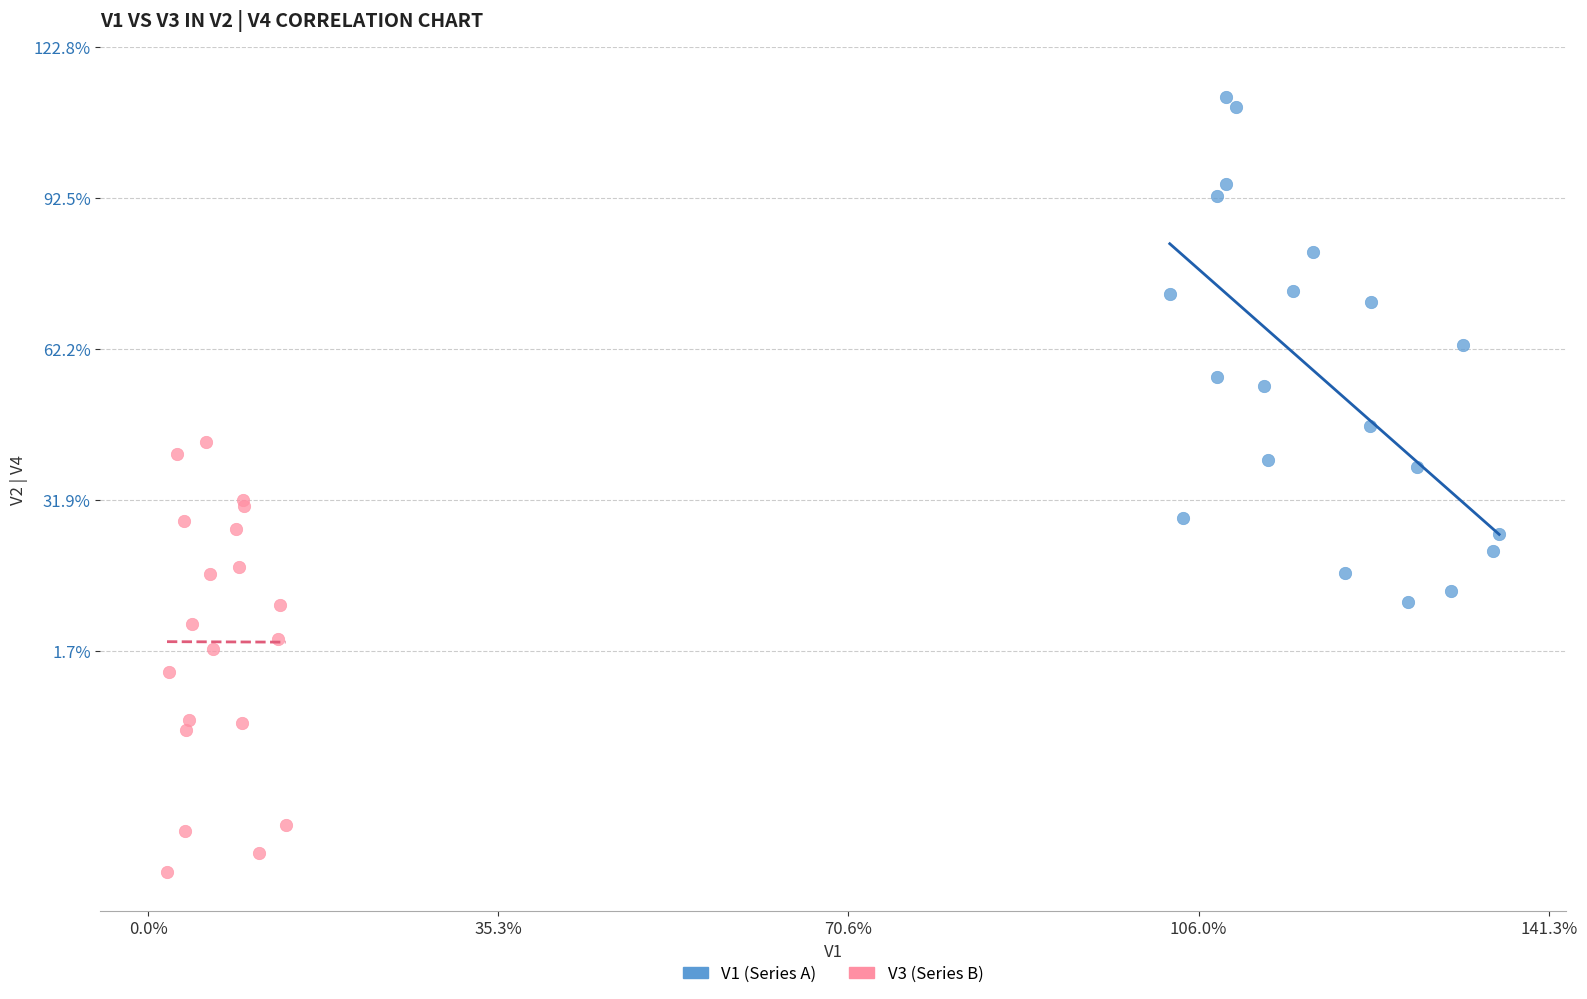

Which series has the largest Y range (max minus min)?

V1 (Series A)